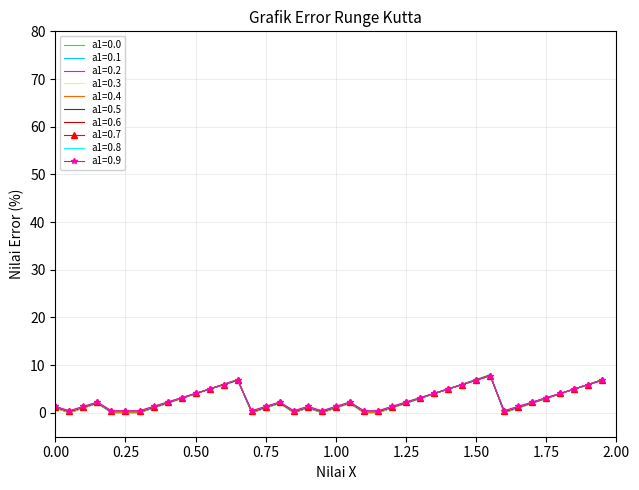

What is the maximum value shown in the chart?

8.0